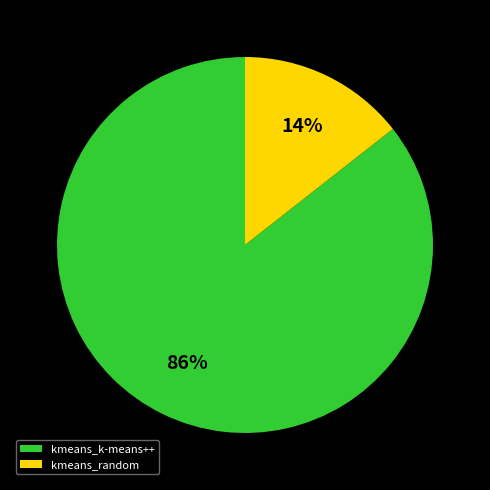

To the nearest percent, what is the combined percentage of kmeans_k-means++ and kmeans_random?

100%